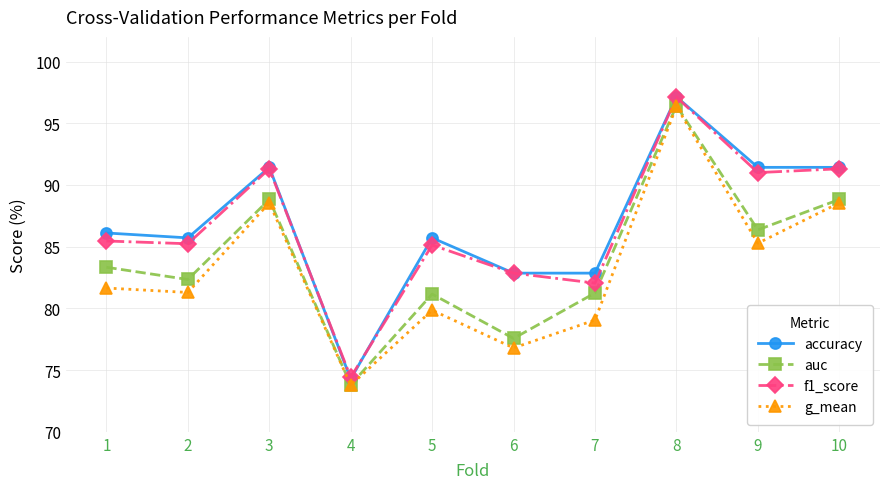

What is the difference between the maximum and minimum values in the auc series?

0.2